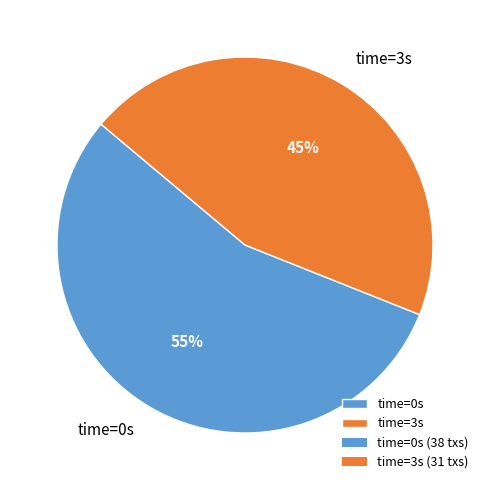

True or false: time=0s accounts for 55% of the total.

True